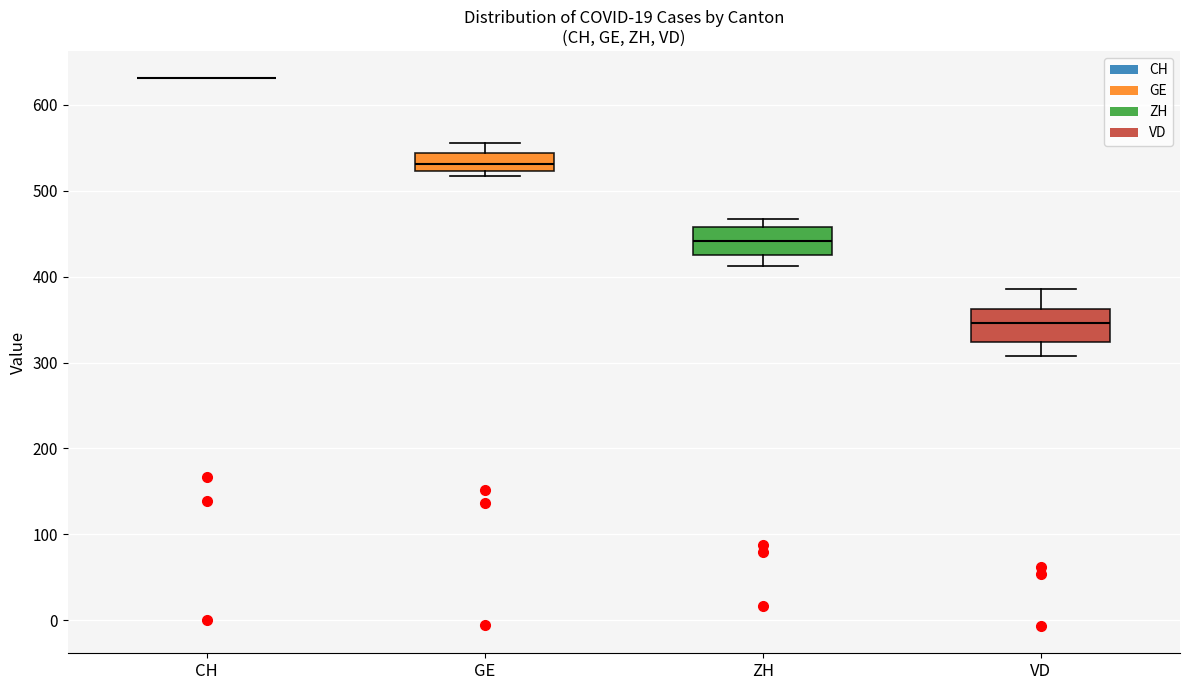

Reading left to right, read every box against the y-axis: the position of its median line, the range the box covers, and the ends of its whiskers. The values are not printed on the chart, so give them approximately, as read against the axis.

CH: box collapsed to a line at 630, whiskers 630 to 630
GE: median 530, box 520 to 540, whiskers 520 (just below the box's lower edge) to 560
ZH: median 440, box 420 to 460, whiskers 410 to 470
VD: median 350, box 320 to 360, whiskers 310 to 390